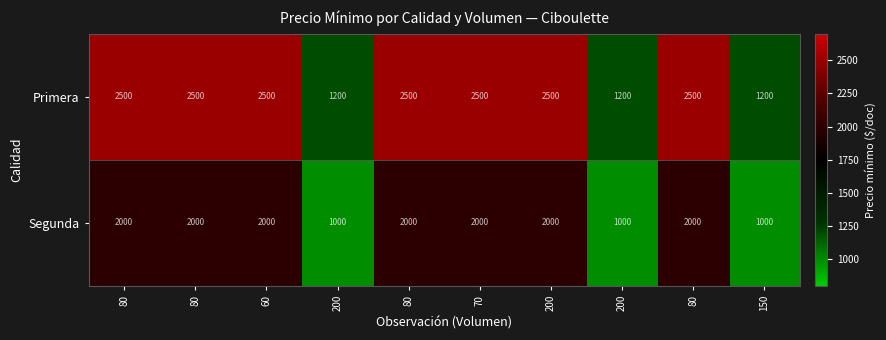

How many data points does each series have?

10